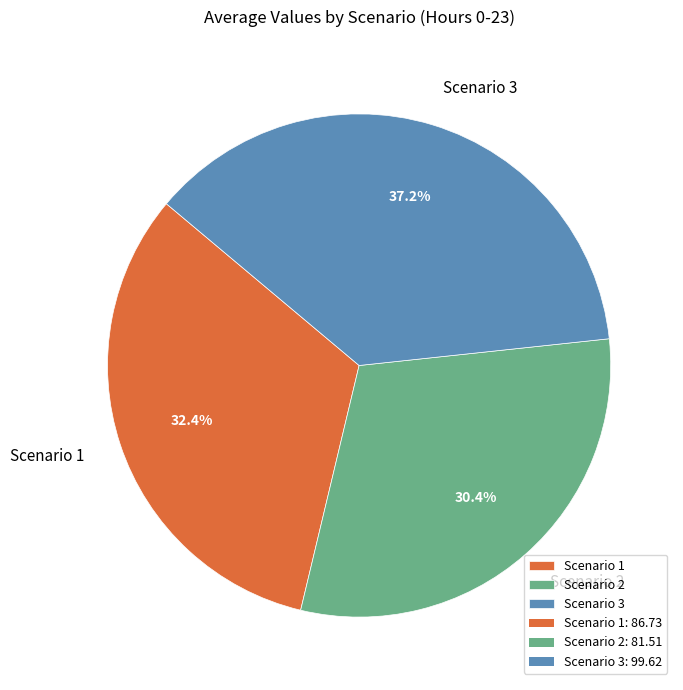

What percentage do Scenario 3 and Scenario 2 together represent?

67.6%